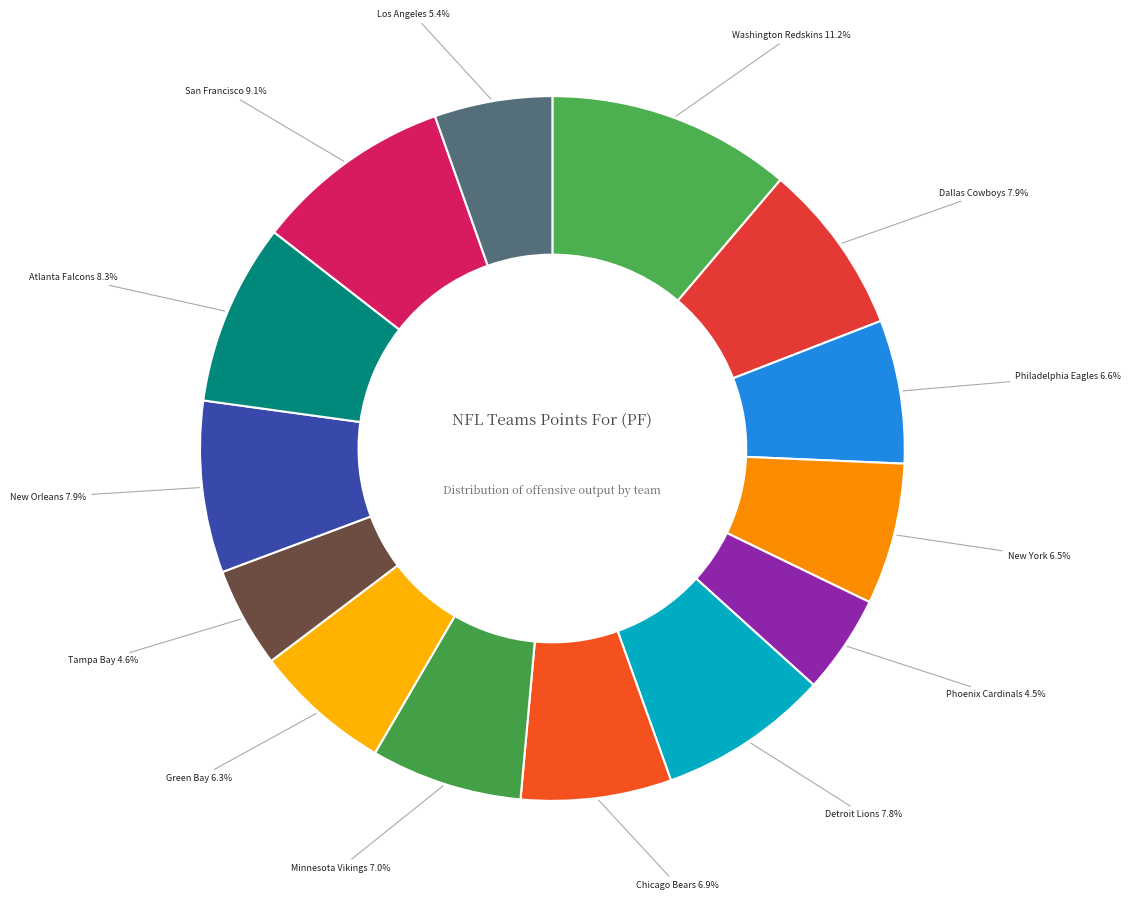

How many slices are in this pie chart?

14